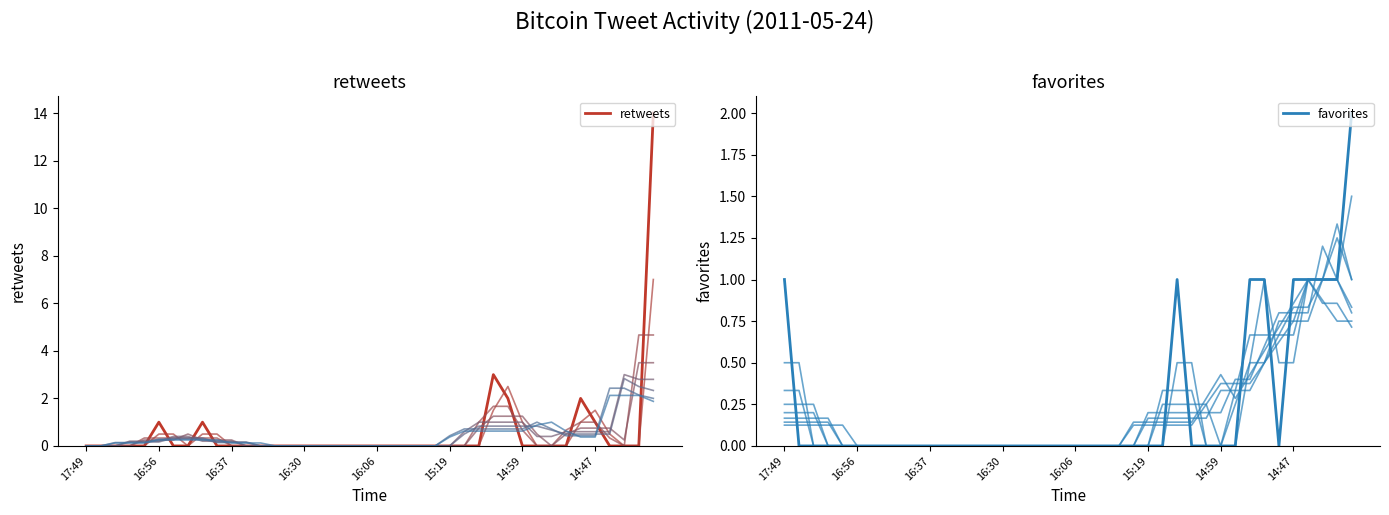

List the series in order of their peak value, highest first.

retweets, favorites